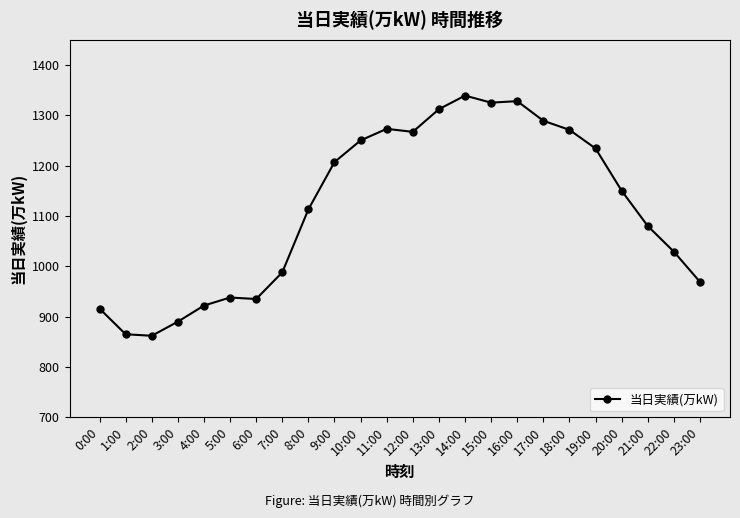

What is the smallest value displayed?

862